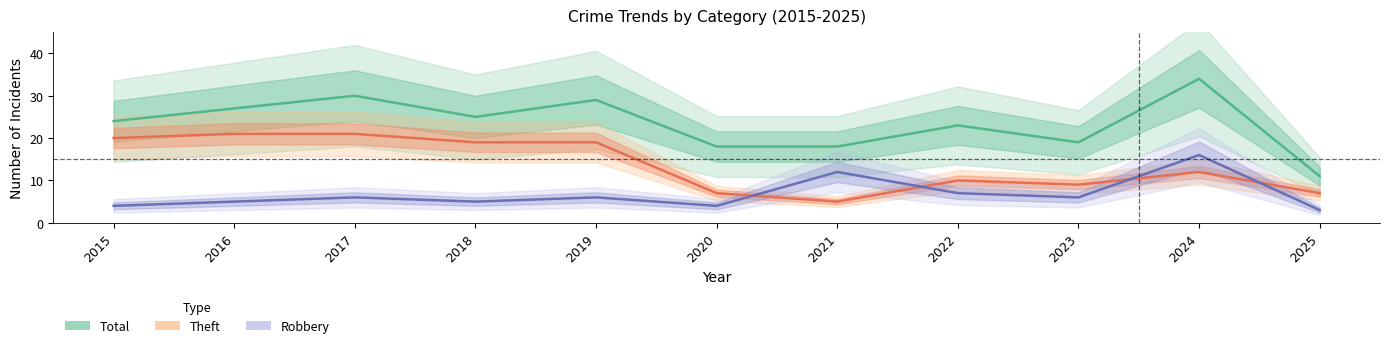

Is it true that Total (line) equals 11 at 2025?

True